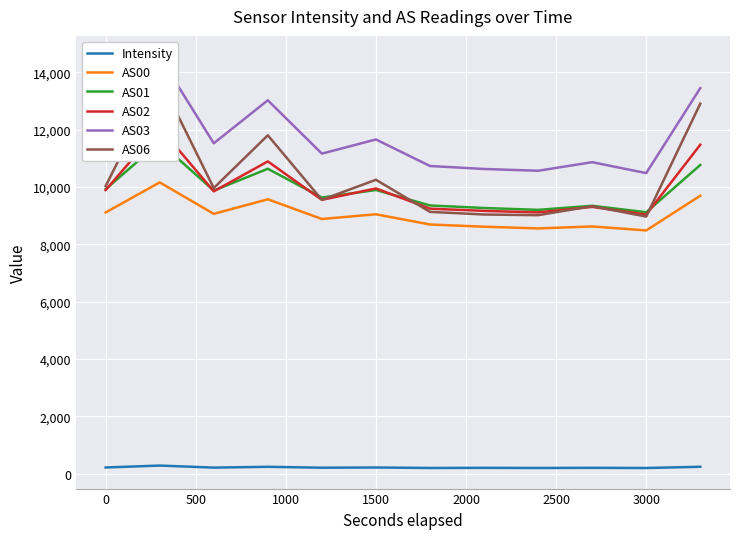

List the series in order of their peak value, lowest first.

Intensity, AS00, AS01, AS02, AS06, AS03